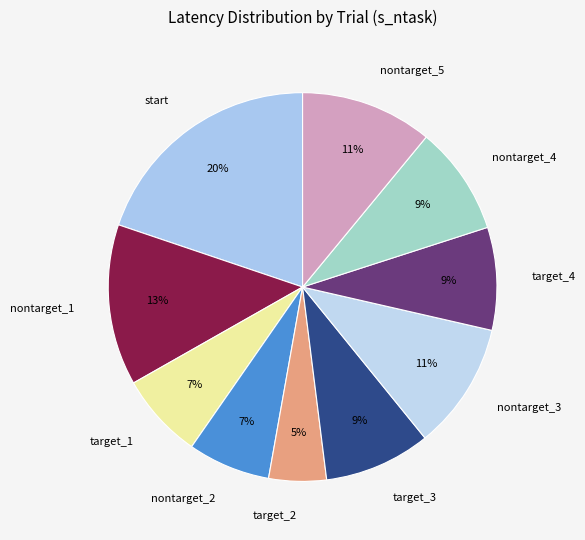

Which slice is the smallest?

target_2